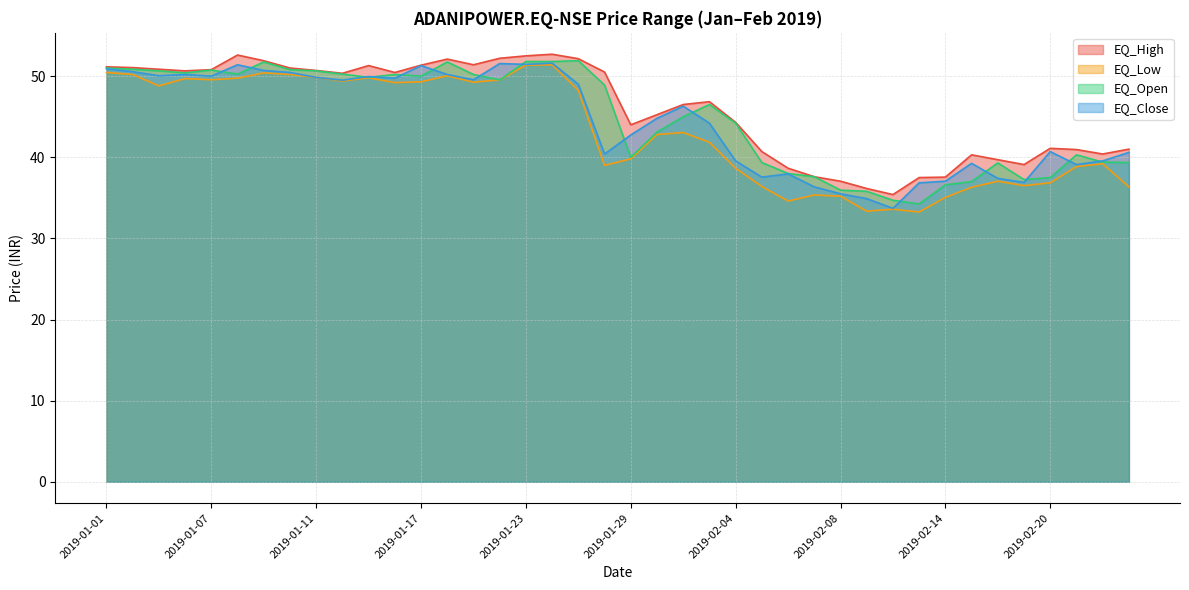

What is the value of the EQ_Open point at the 6th from the left?

50.2